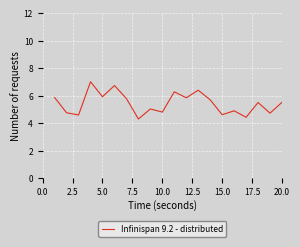

How many lines are shown in the chart?

1